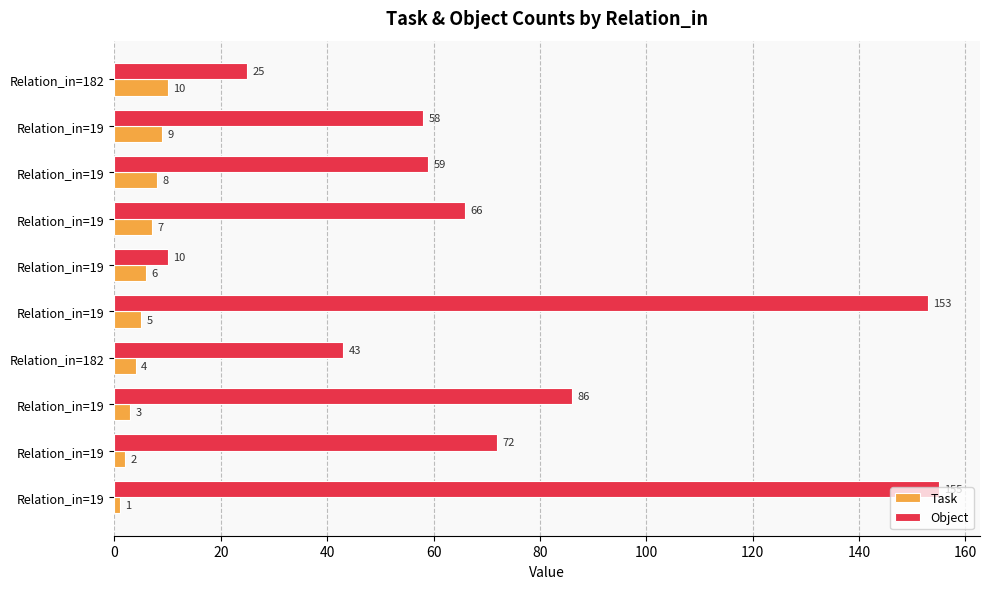

At how many categories does at least one series exceed 34?

8